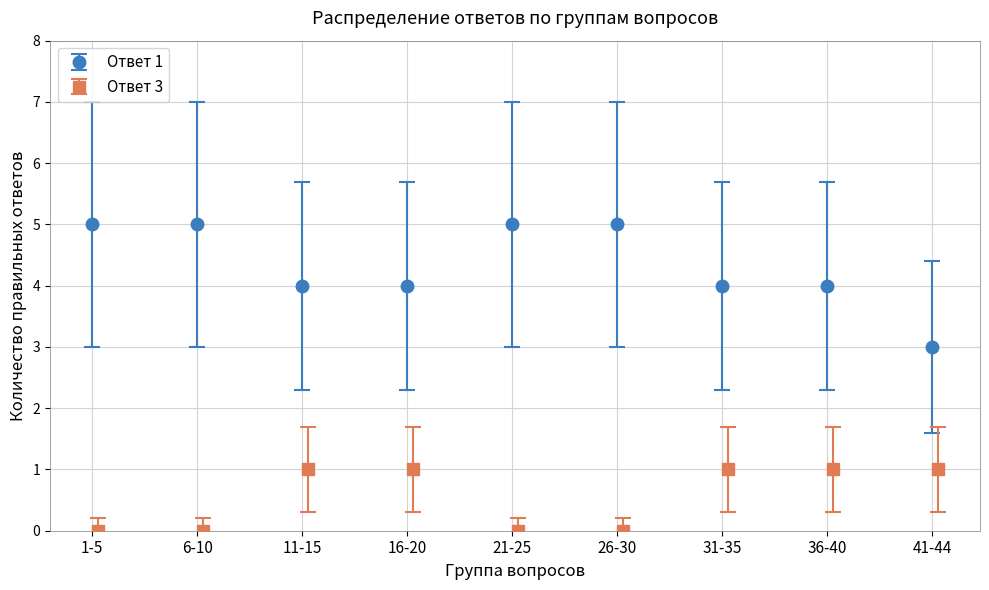

Count the Ответ 3 values in the range 0 to 1.

9